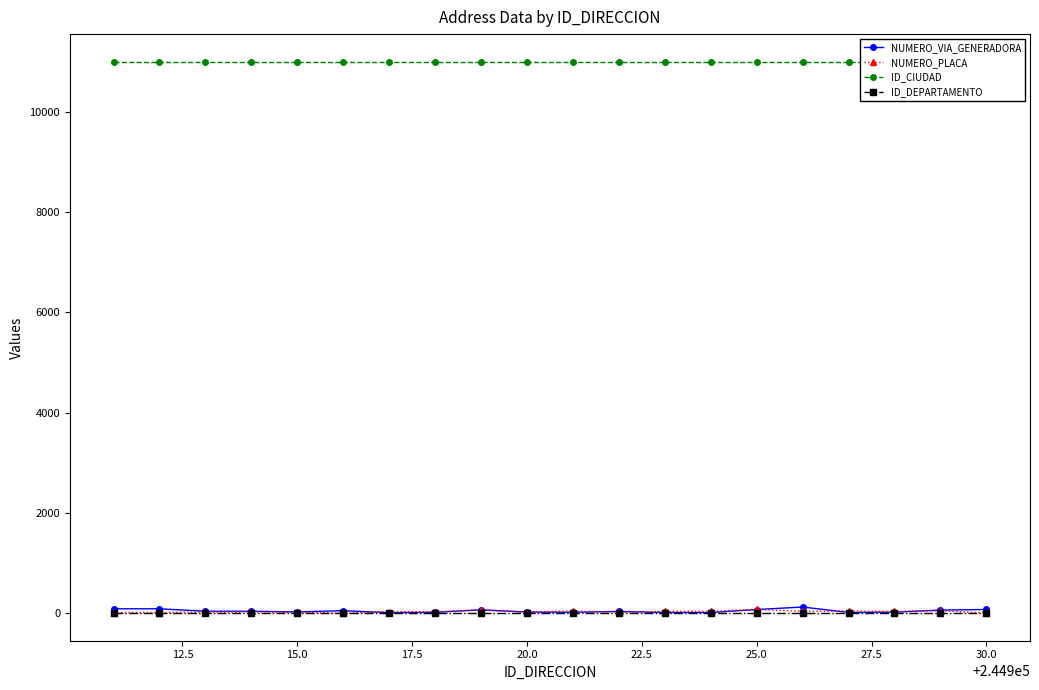

How many lines are shown in the chart?

4